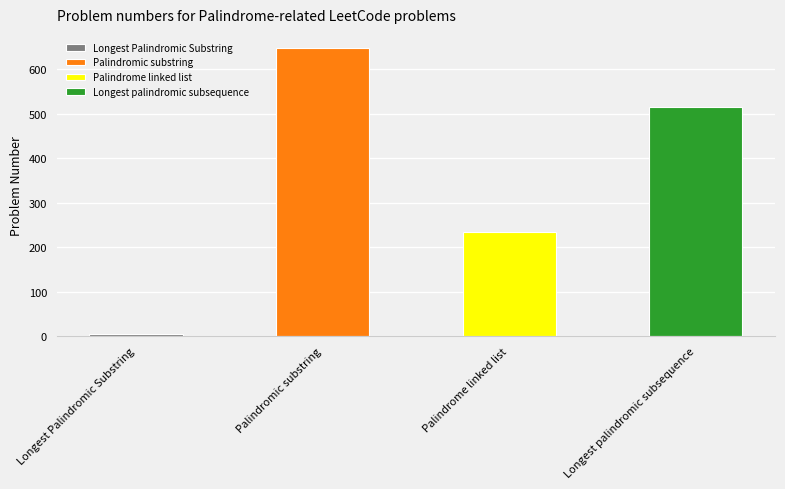

What position from the left is Longest palindromic subsequence?

4